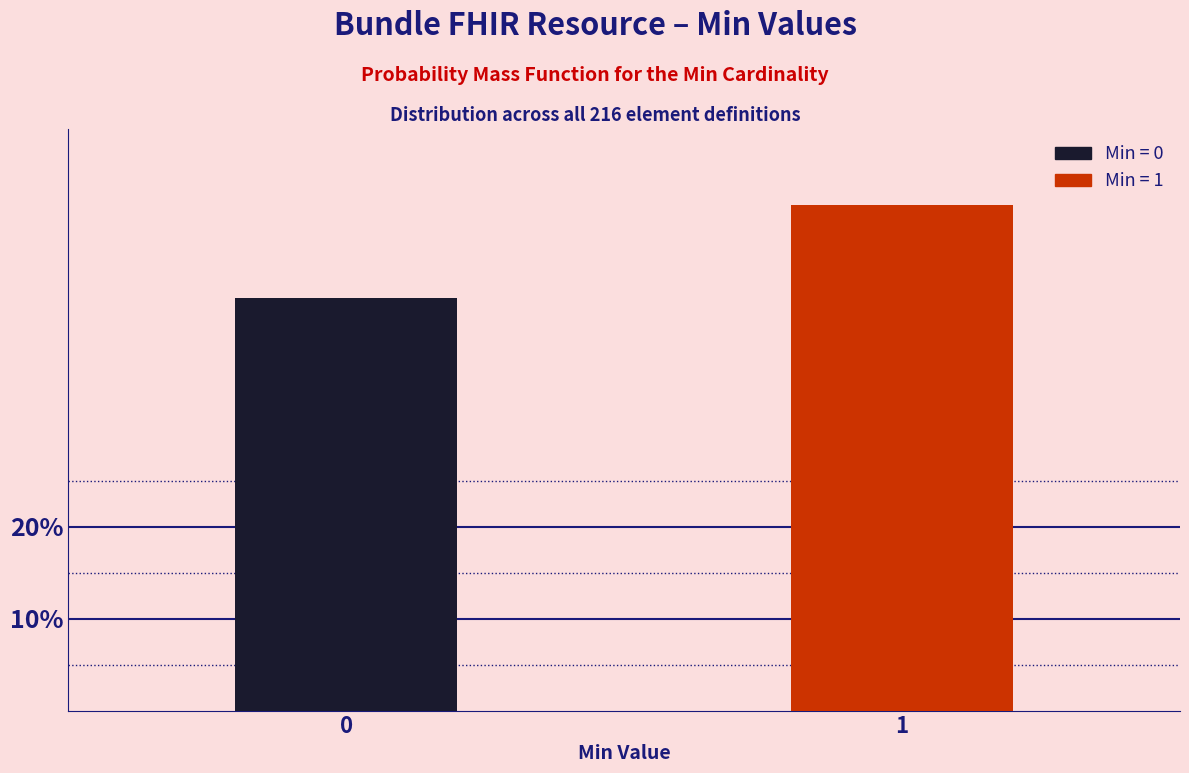

Reading left to right, what are all the values shown in this chart?

44.9	55.1